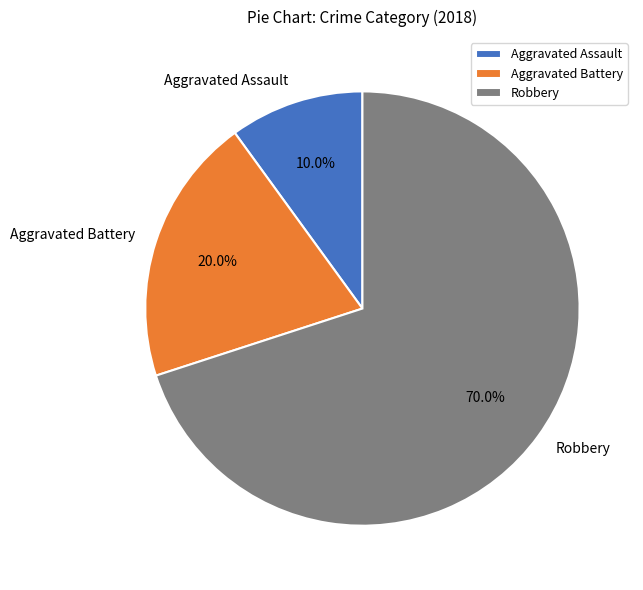

Combined, what portion of the pie is Robbery and Aggravated Battery?

90.0%